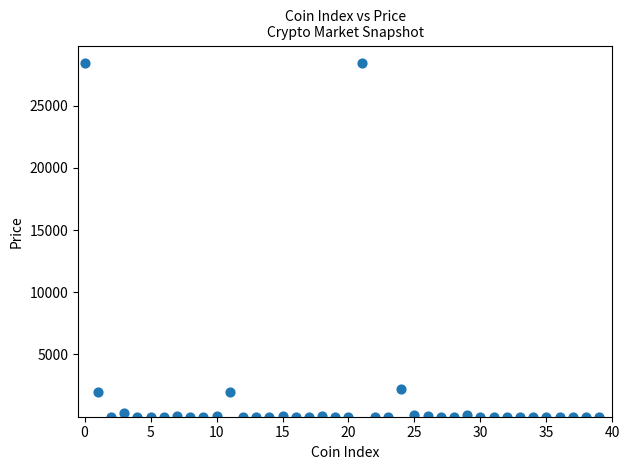

What is the range of Y values (max minus min)?

28398.9